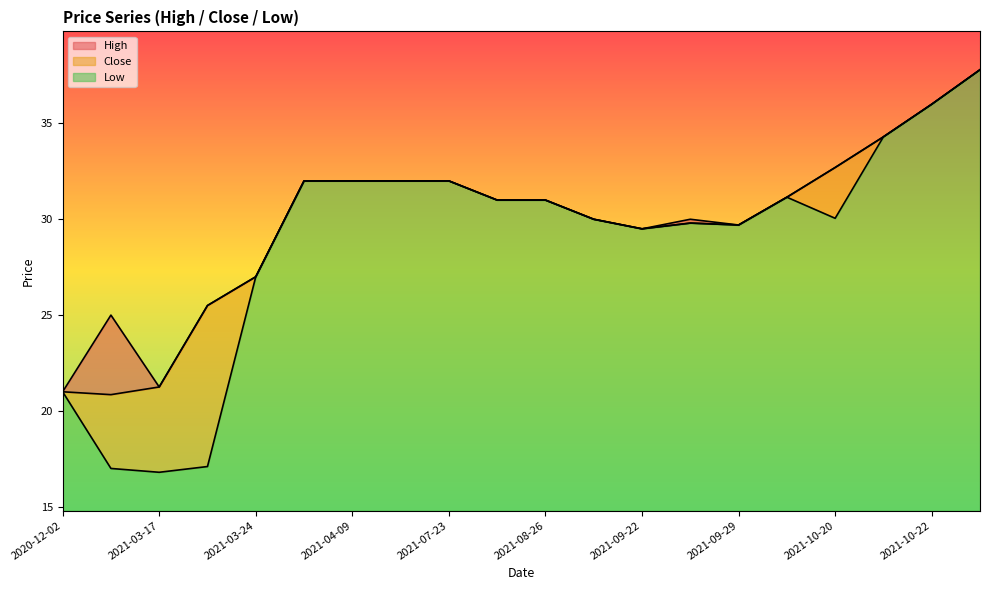

True or false: High has more than 2 points higher than both neighbors.

False